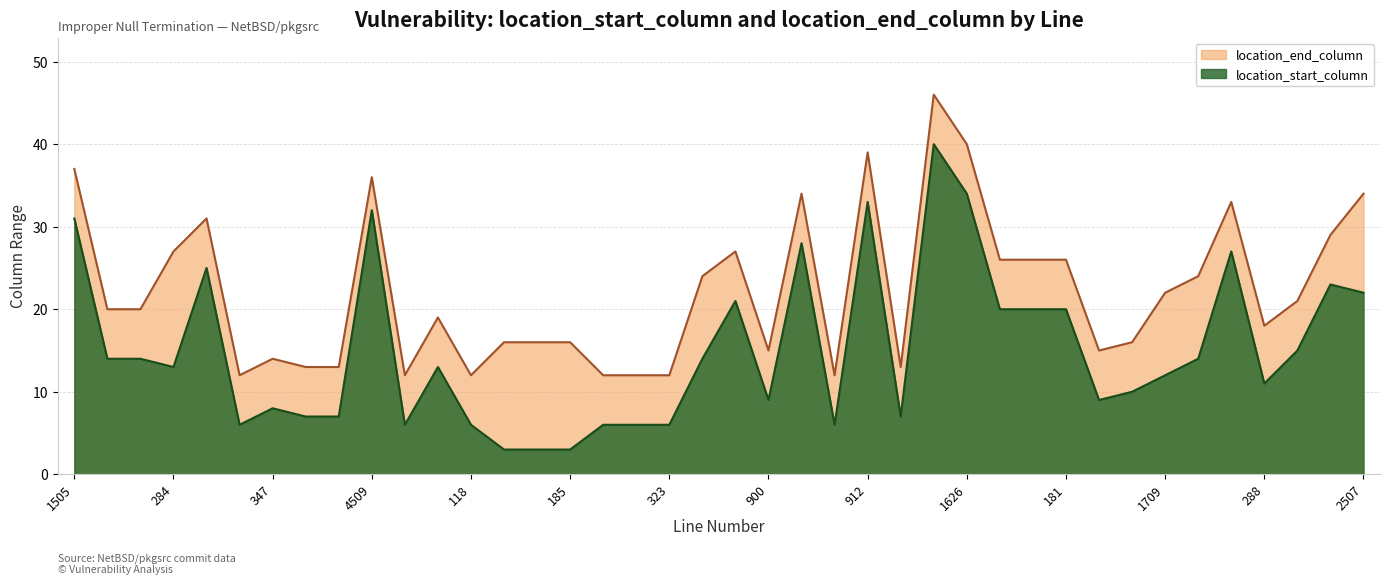

At which label does location_end_column reach its minimum?

2413